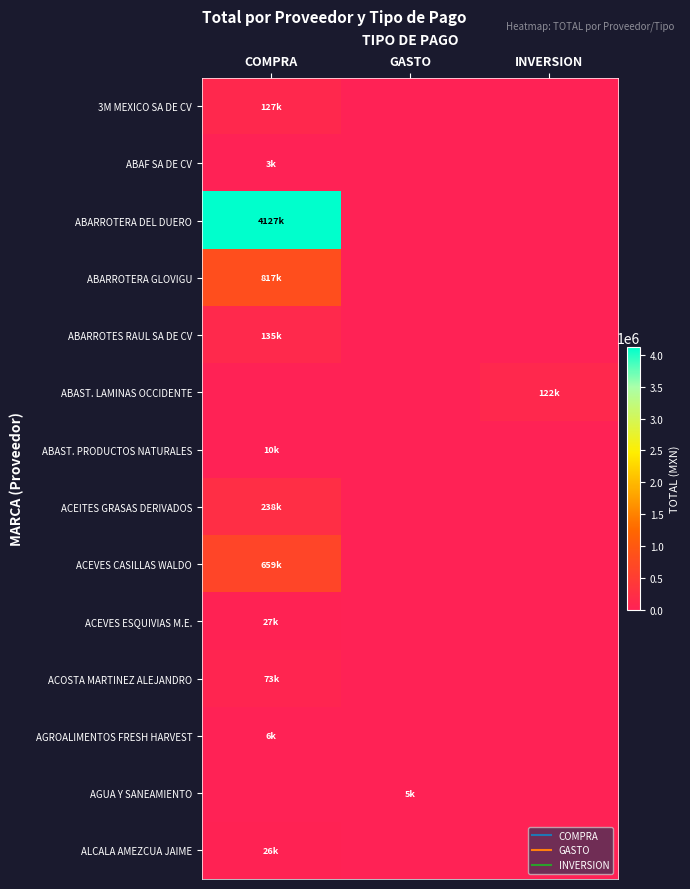

List the series in order of their peak value, lowest first.

ABAF SA DE CV, AGUA Y SANEAMIENTO, AGROALIMENTOS FRESH HARVEST, ABAST. PRODUCTOS NATURALES, ALCALA AMEZCUA JAIME, ACEVES ESQUIVIAS M.E., ACOSTA MARTINEZ ALEJANDRO, ABAST. LAMINAS OCCIDENTE, 3M MEXICO SA DE CV, ABARROTES RAUL SA DE CV, ACEITES GRASAS DERIVADOS, ACEVES CASILLAS WALDO, ABARROTERA GLOVIGU, ABARROTERA DEL DUERO